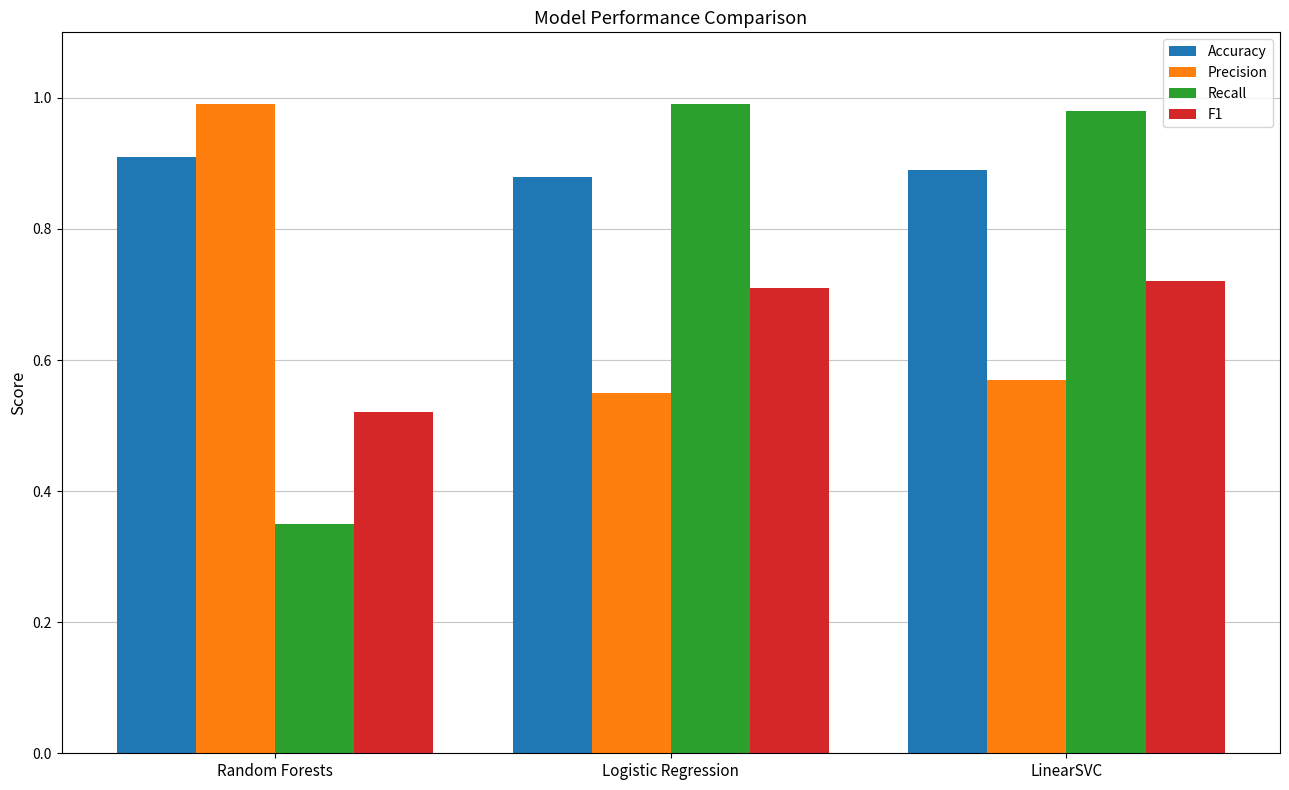

Which series has the largest total across all categories?

Accuracy